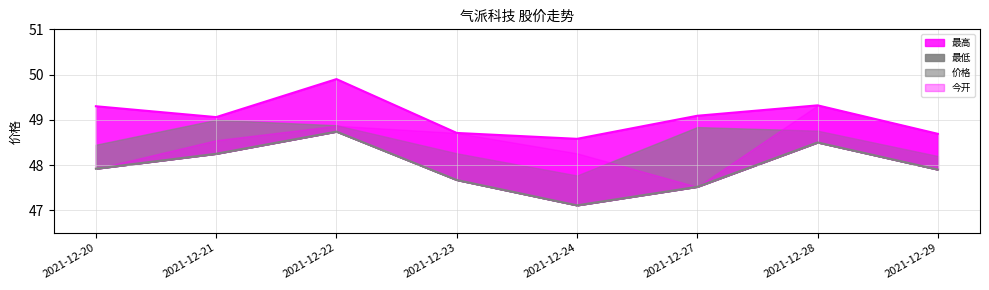

What is the minimum value shown in the chart?

47.1